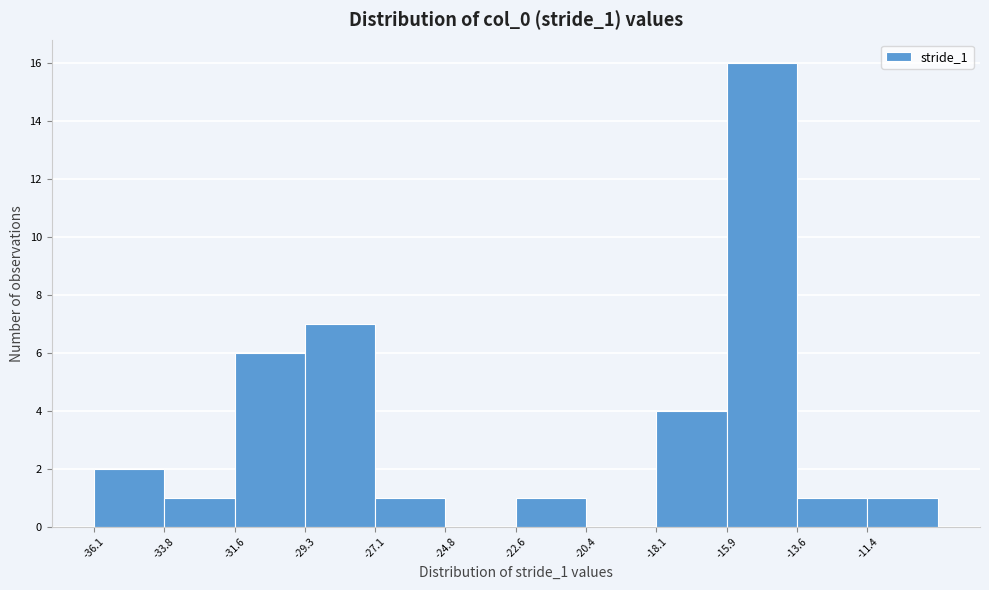

Over which range of the x-axis is the bar tallest?

-16.0 to -13.5